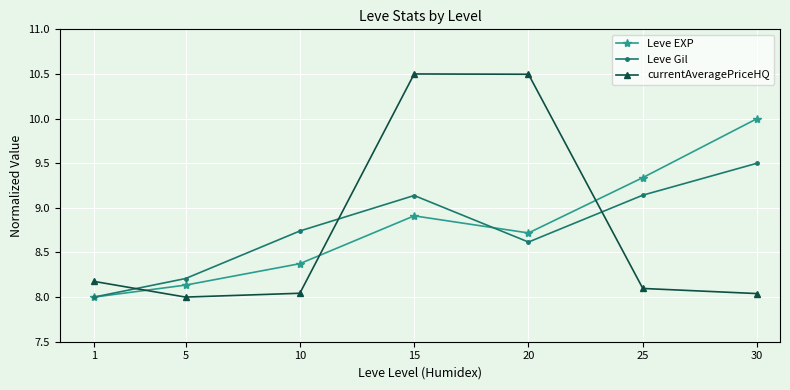

What is the highest value of the Leve Gil series?

9.5